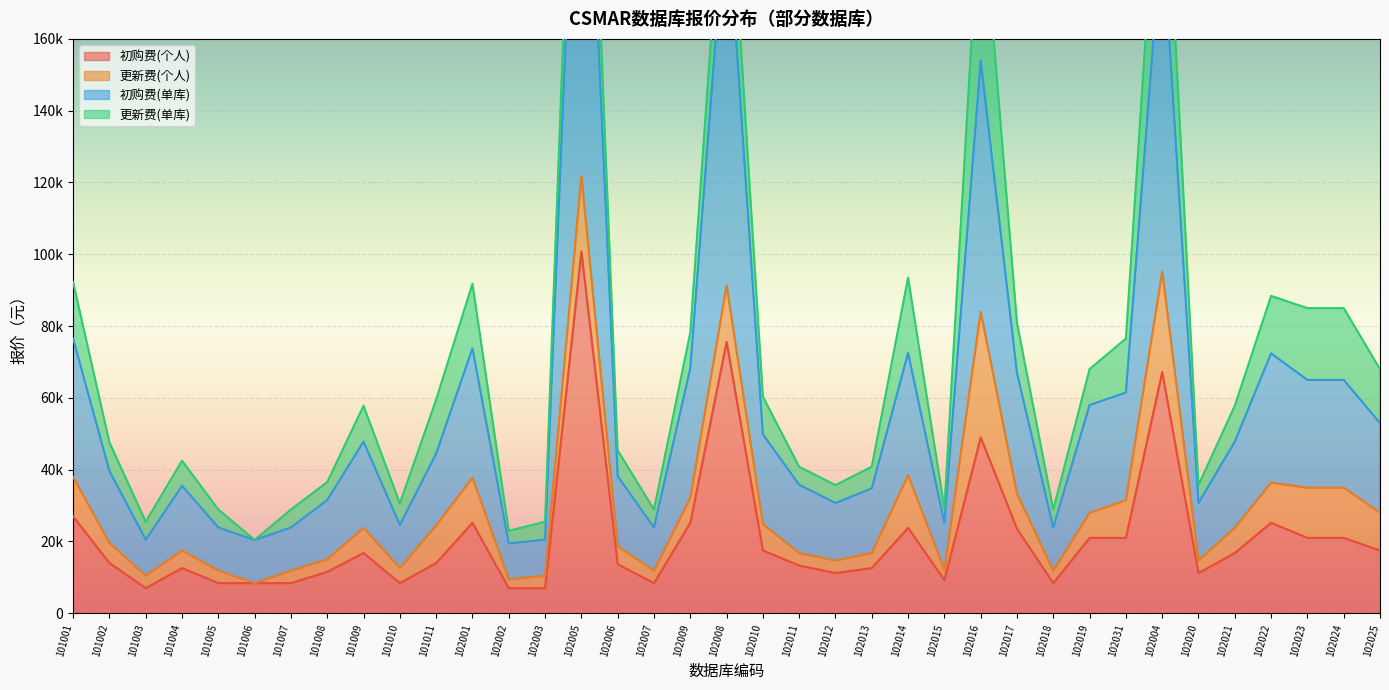

True or false: 初购费(单库) has more than 1 interior local peaks.

True